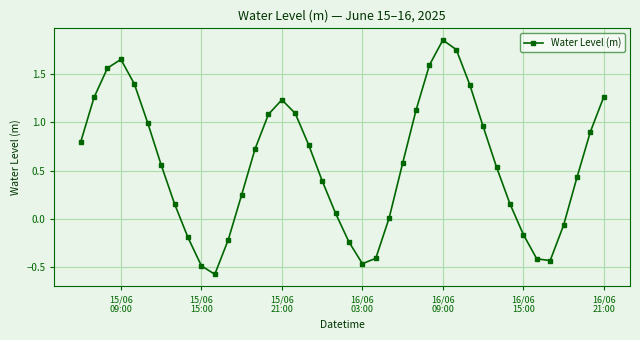

How many negative values are there?

11